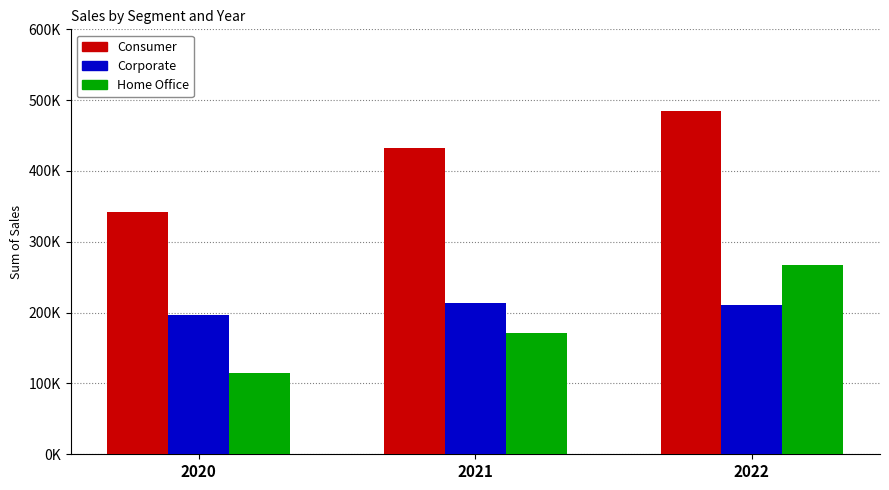

What is the difference between the Consumer values at 2021 and 2022?

52386.0